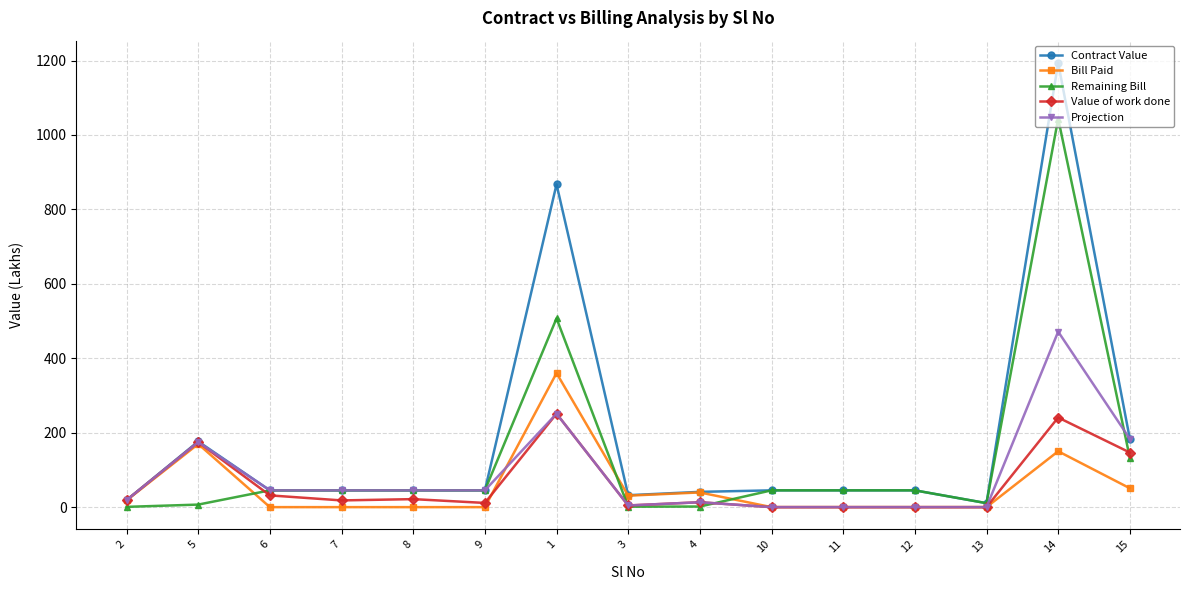

Is it true that Value of work done equals 0.0 at 13?

True